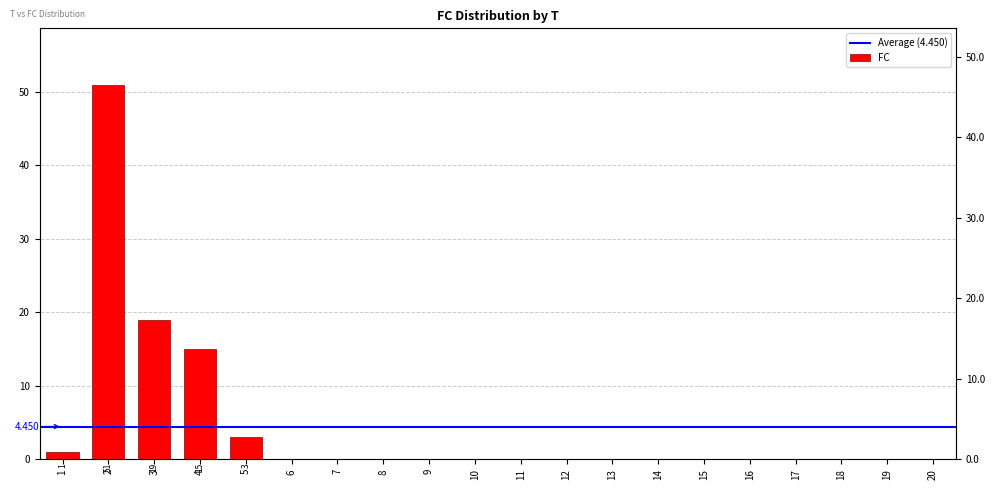

List the labels in order of value, largest first.

2, 3, 4, 5, 1, 6, 7, 8, 9, 10, 11, 12, 13, 14, 15, 16, 17, 18, 19, 20